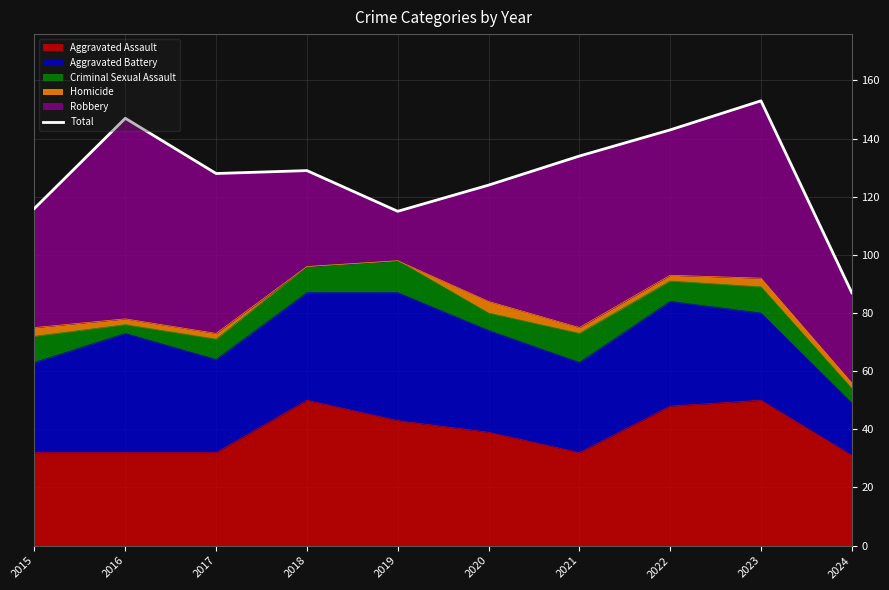

Between 2018 and 2017, which is larger?

2018